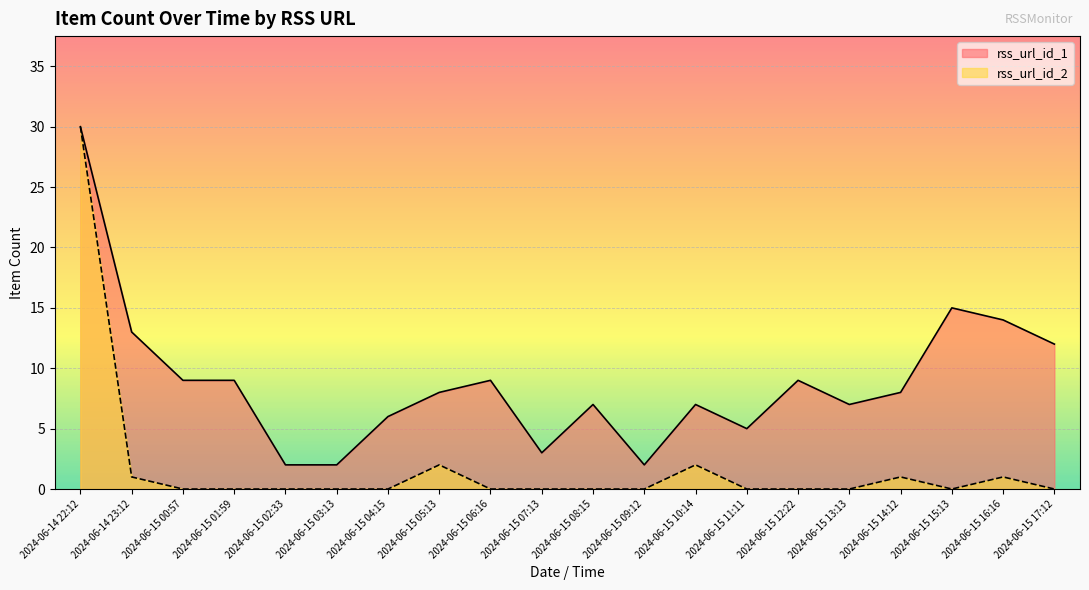

How many positive values does the rss_url_id_2 series have?

6